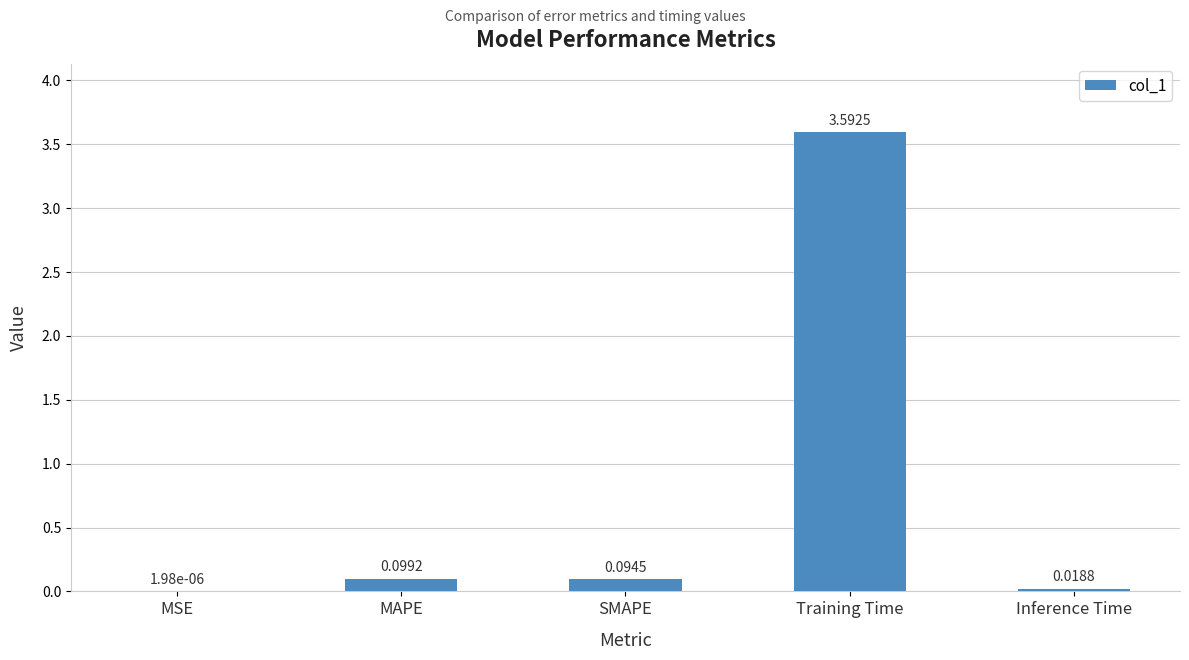

What is the average value?

0.8